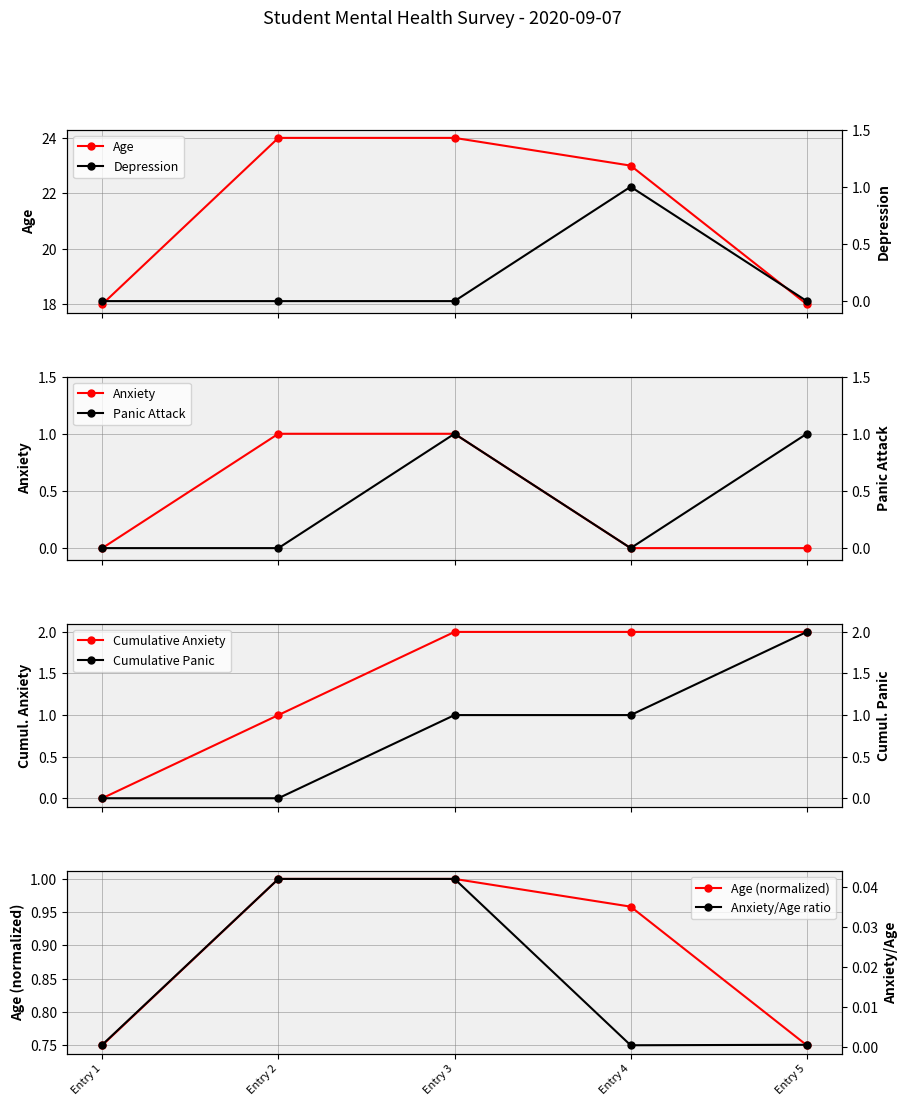

The value at Entry 3 is 24. True or false?

True